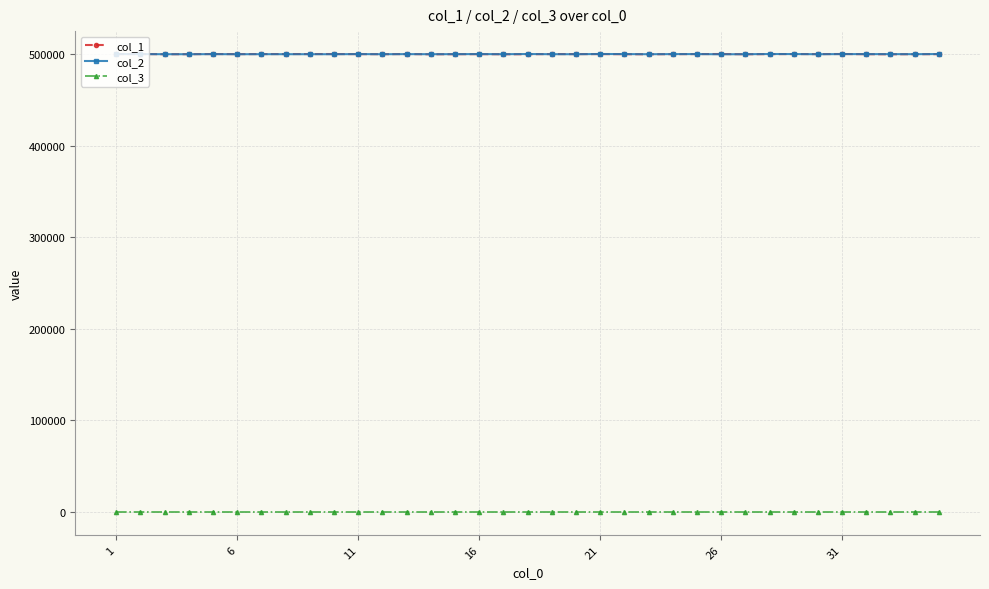

What is the greatest value displayed?

500299